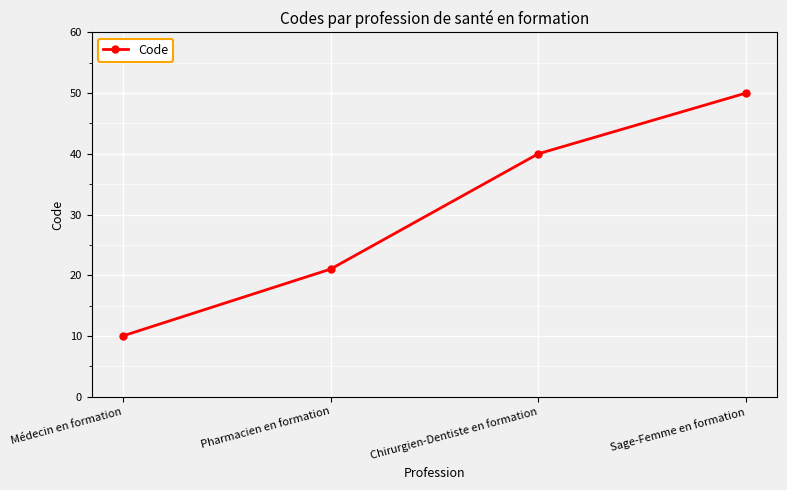

Reading right to left, transcribe all the data shown in this chart.

Sage-Femme en formation=50	Chirurgien-Dentiste en formation=40	Pharmacien en formation=21	Médecin en formation=10